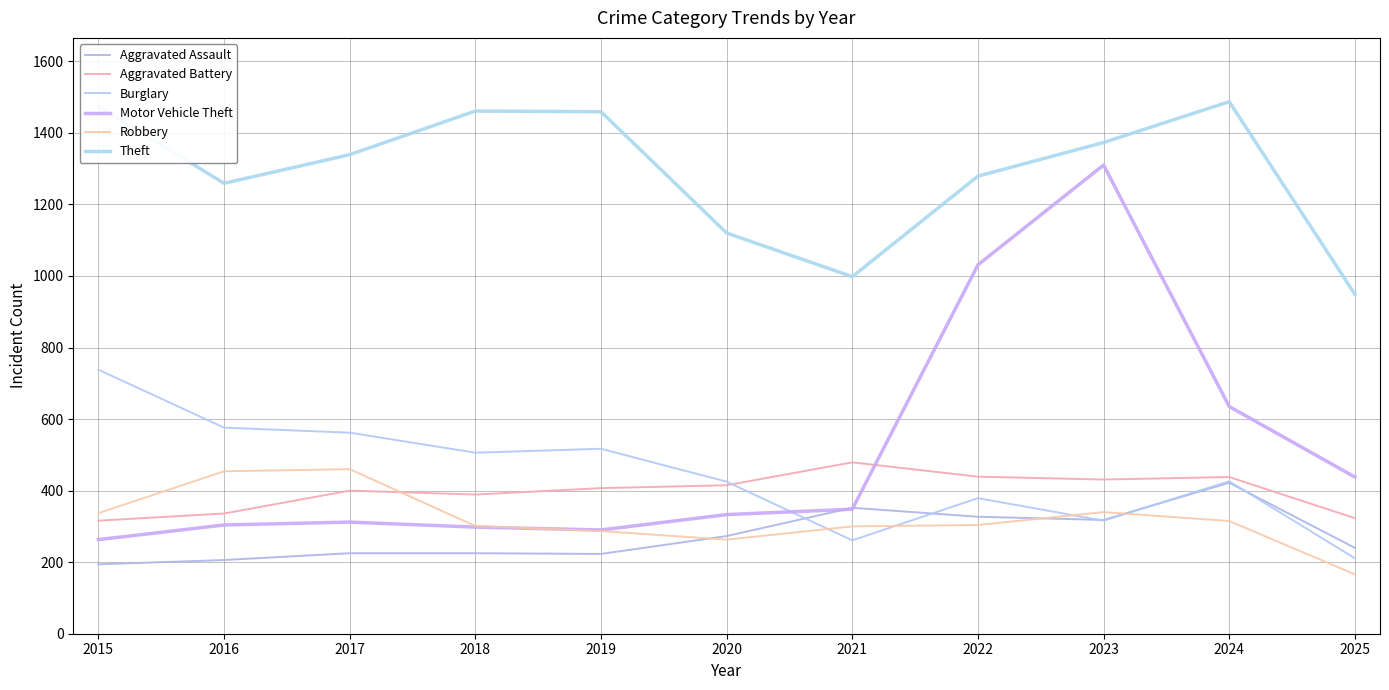

After their last crossing, which series has the higher values: Motor Vehicle Theft or Burglary?

Motor Vehicle Theft